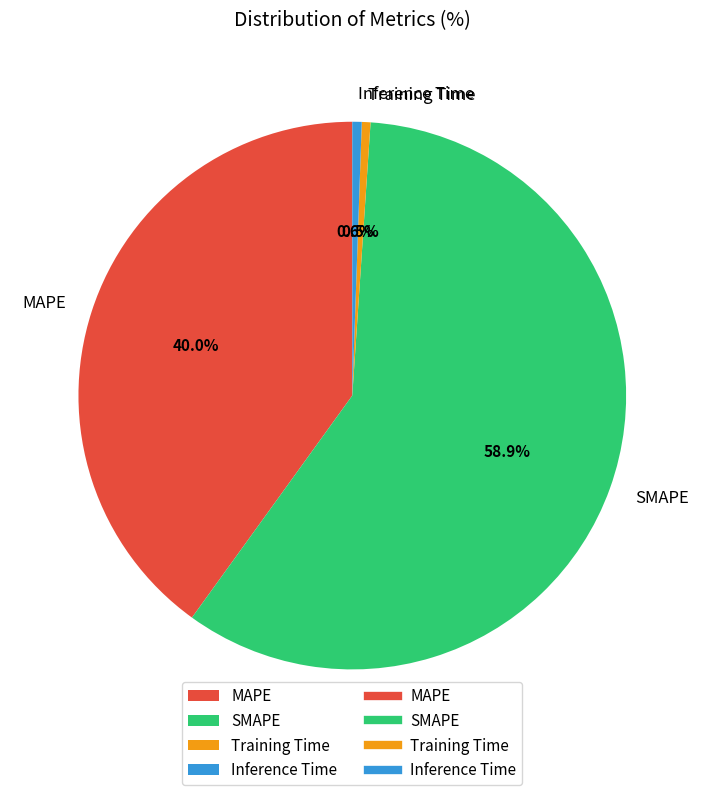

To the nearest percent, what portion does SMAPE represent?

59%